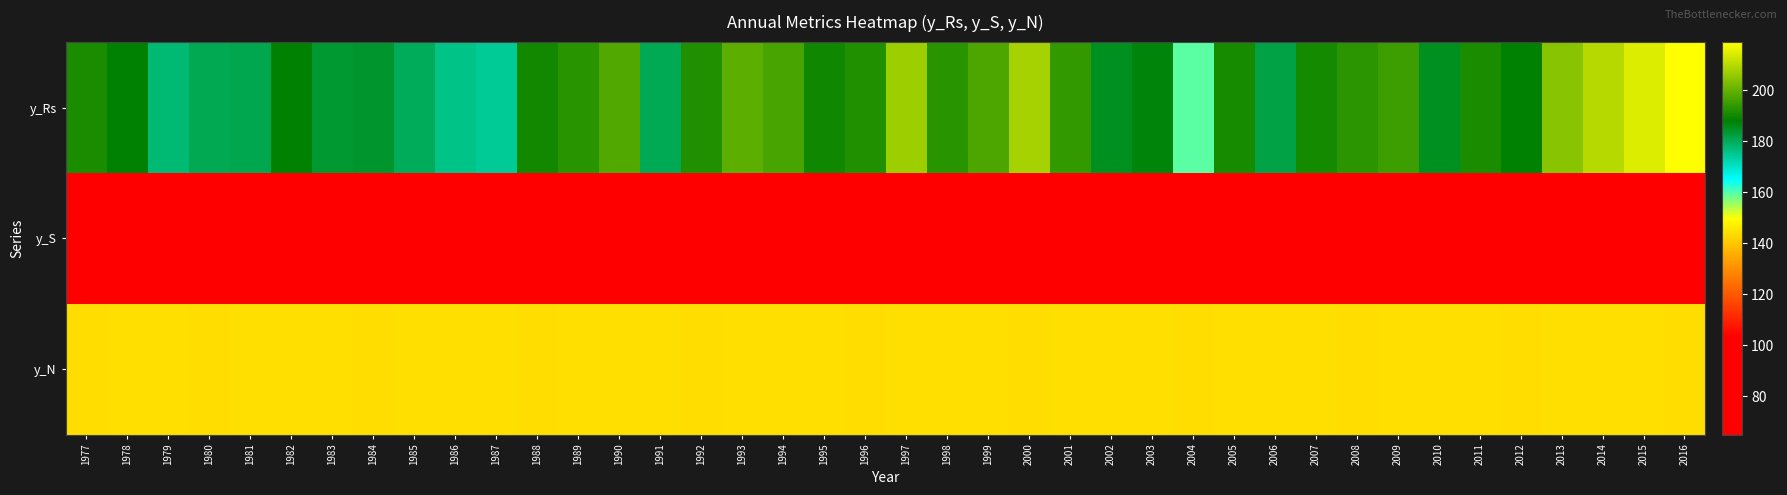

Which series has the widest spread of values?

y_Rs